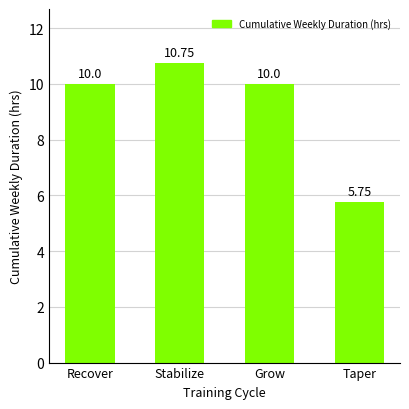

At which category does the chart reach its peak across all series?

Stabilize